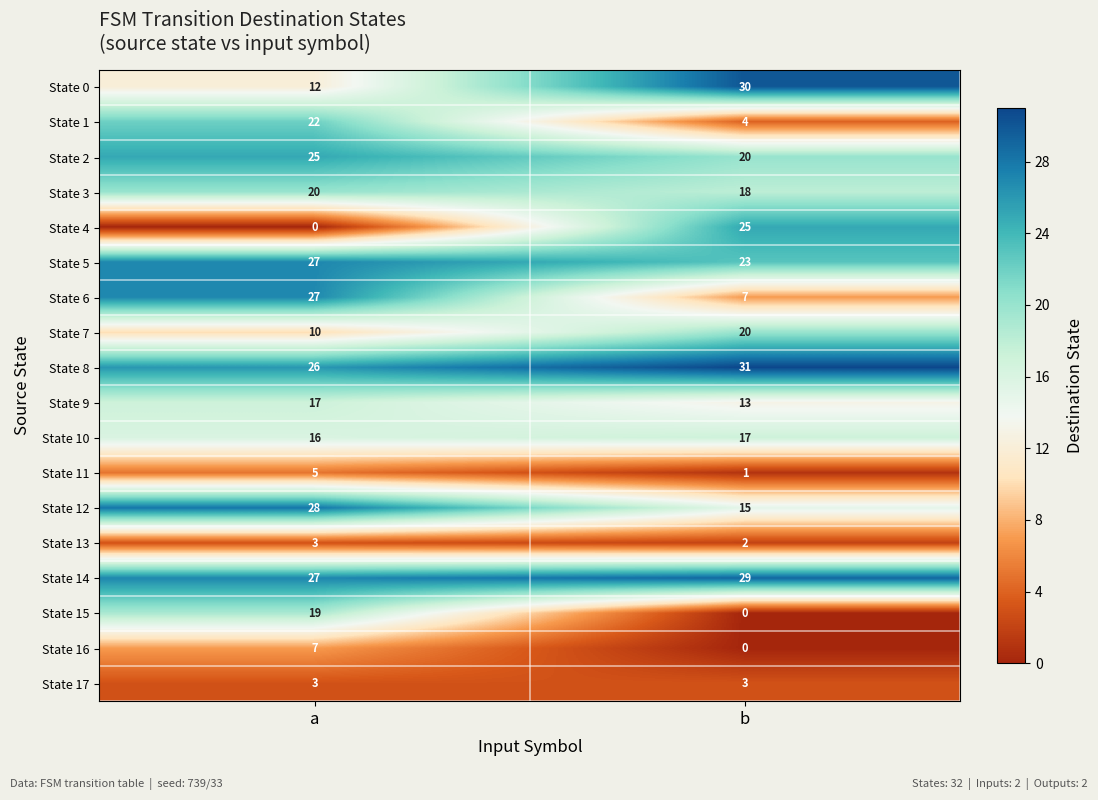

What value does the State 7 series have at b?

20